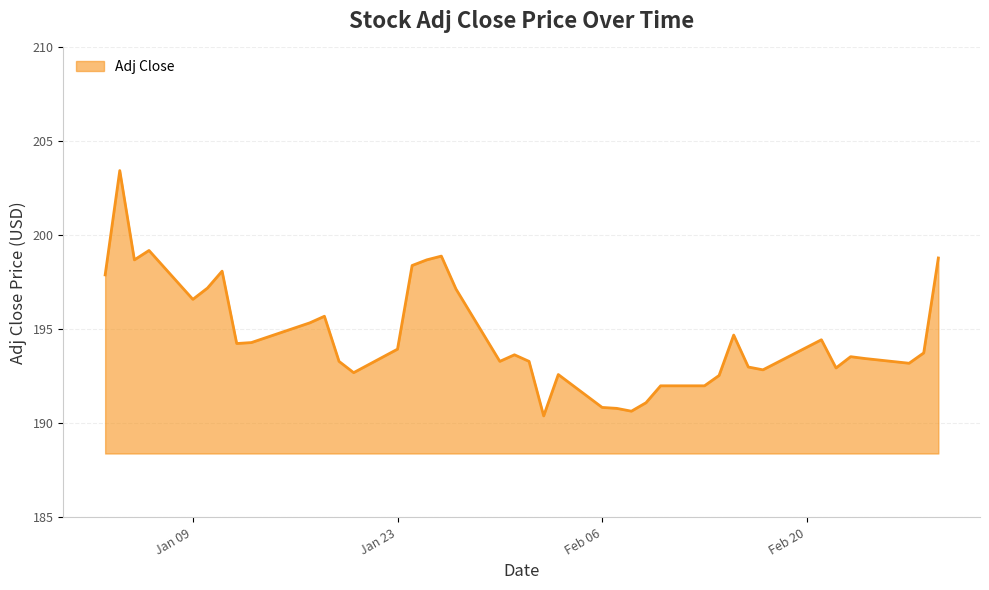

What is the difference between the maximum and minimum values?

13.1